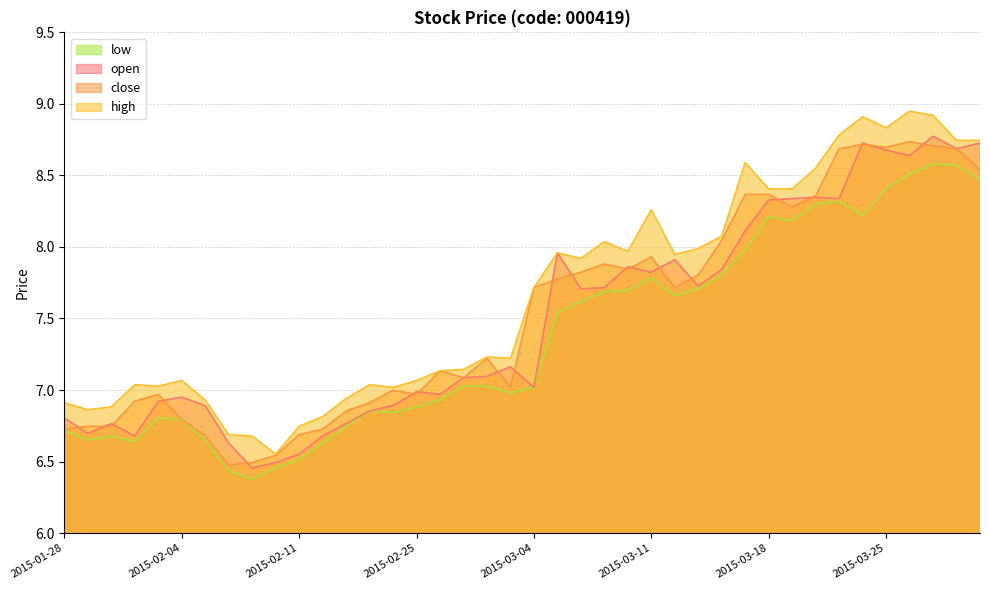

Count the number of data series in this chart.

4